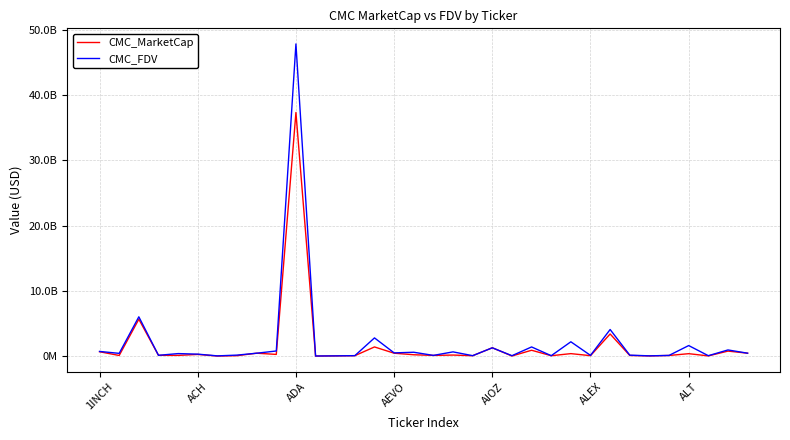

Does the chart have visible grid lines?

Yes